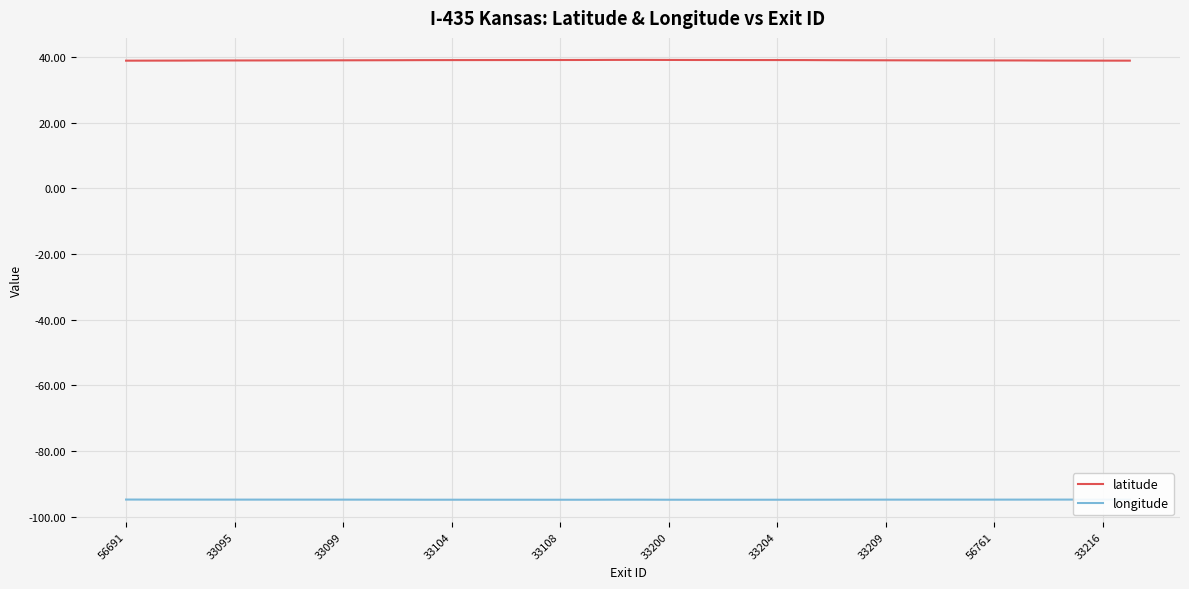

Does the chart have visible grid lines?

Yes